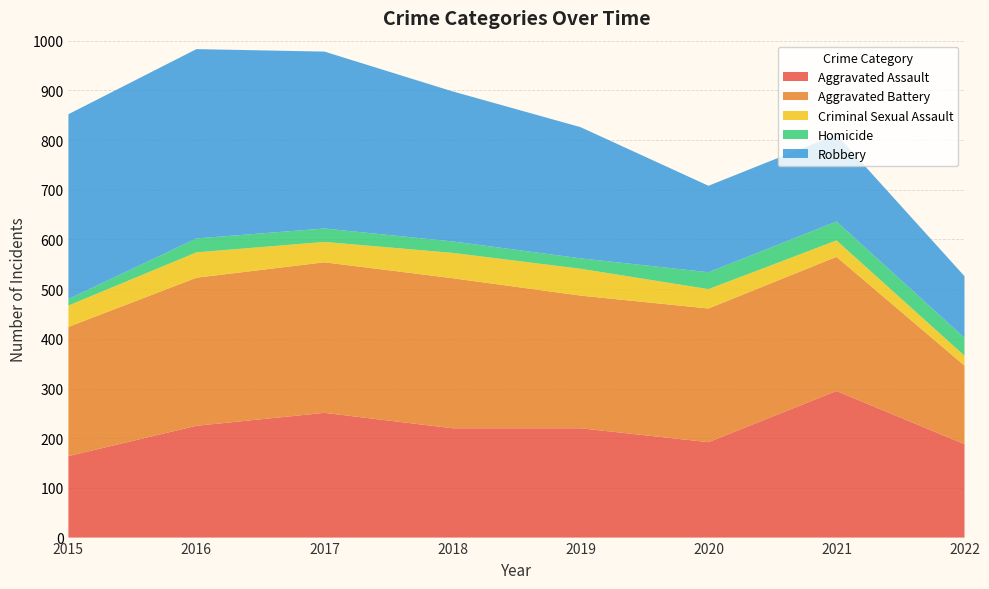

Reading right to left, what are all the values shown in this chart?

Aggravated Assault: 188	295	192	220	220	251	225	164
Aggravated Battery: 158	270	269	267	302	303	298	260
Criminal Sexual Assault: 20	33	39	54	51	41	51	43
Homicide: 36	38	34	21	23	27	28	13
Robbery: 124	175	174	264	302	356	381	372